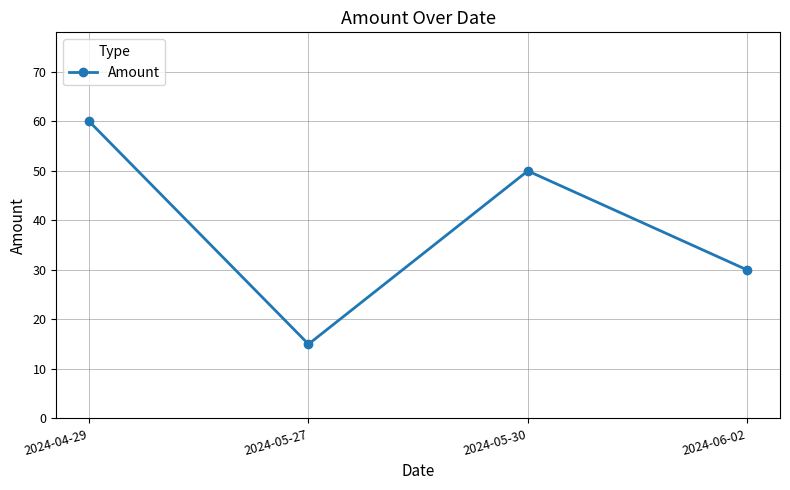

How many values are between 30 and 60?

3